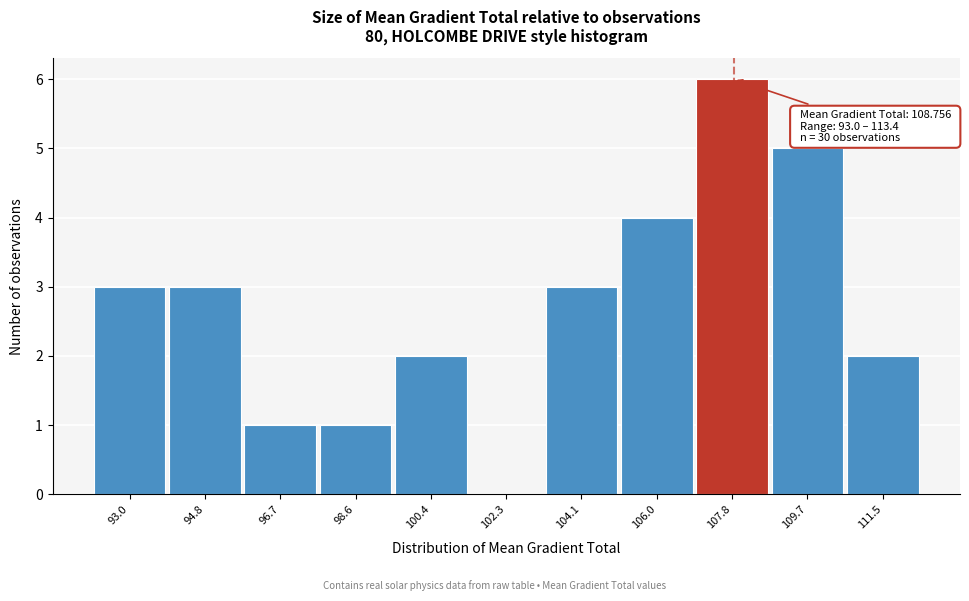

Reading right to left, list all the values displayed in this chart.

111.5=2	109.7=5	107.8=6	106.0=4	104.1=3	102.3=0	100.4=2	98.6=1	96.7=1	94.8=3	93.0=3